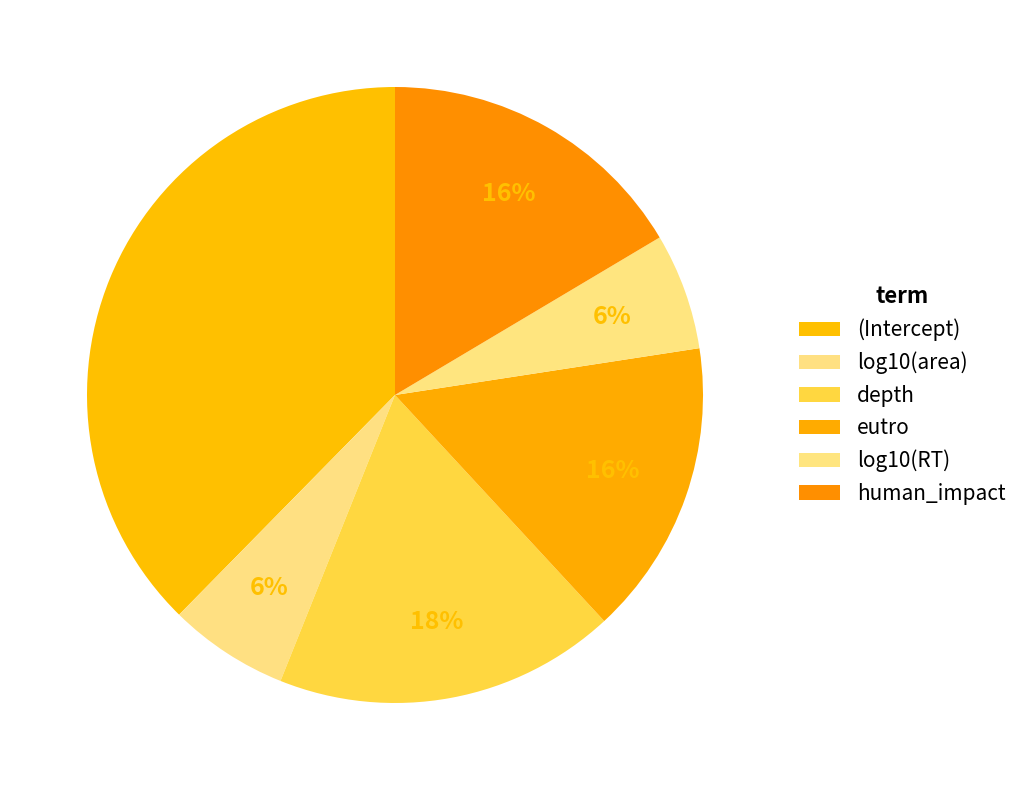

True or false: depth accounts for 18% of the total.

True